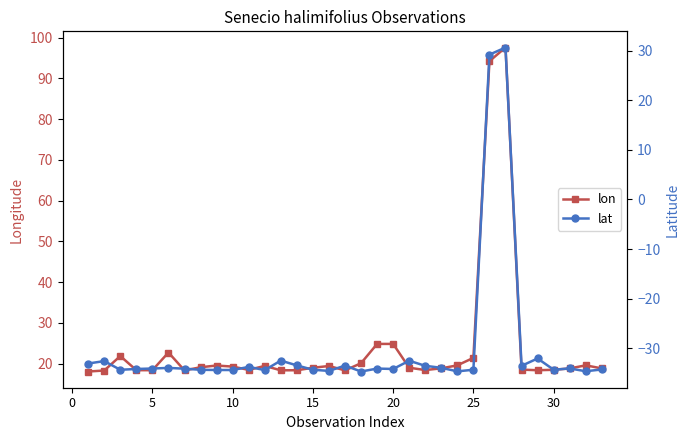

What is the maximum value for lon?

97.6